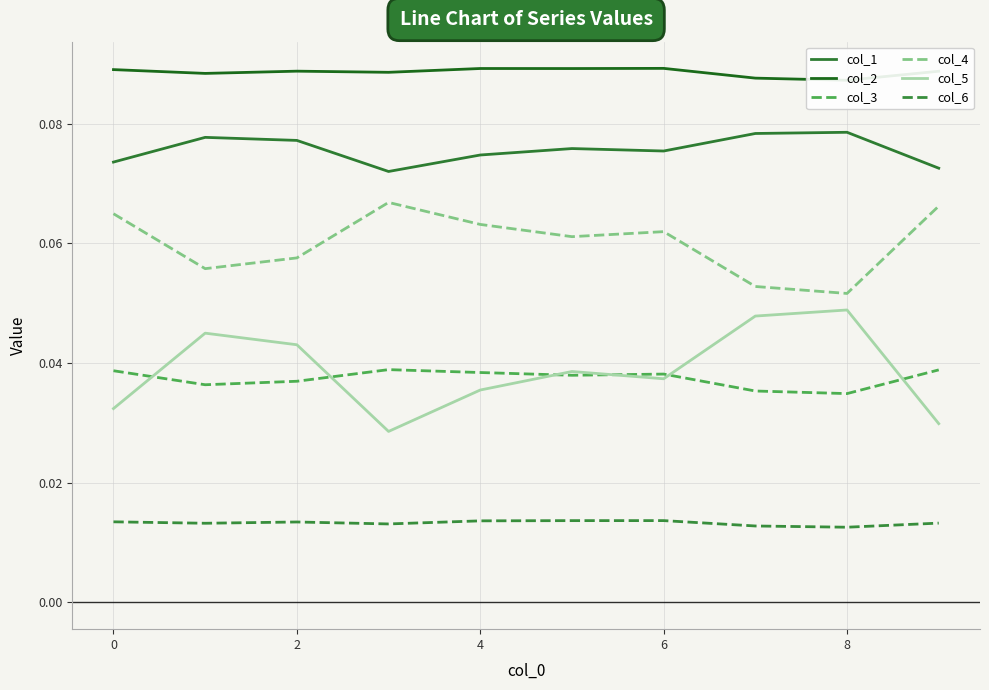

The col_3 series shows 0.0 at 9. True or false?

False